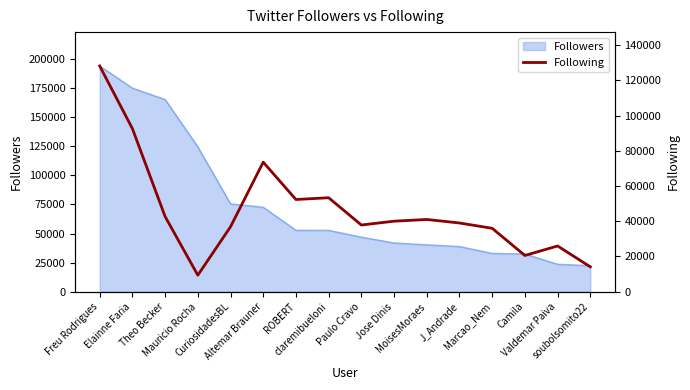

At which category does the data reach its first local valley?

Mauricio Rocha